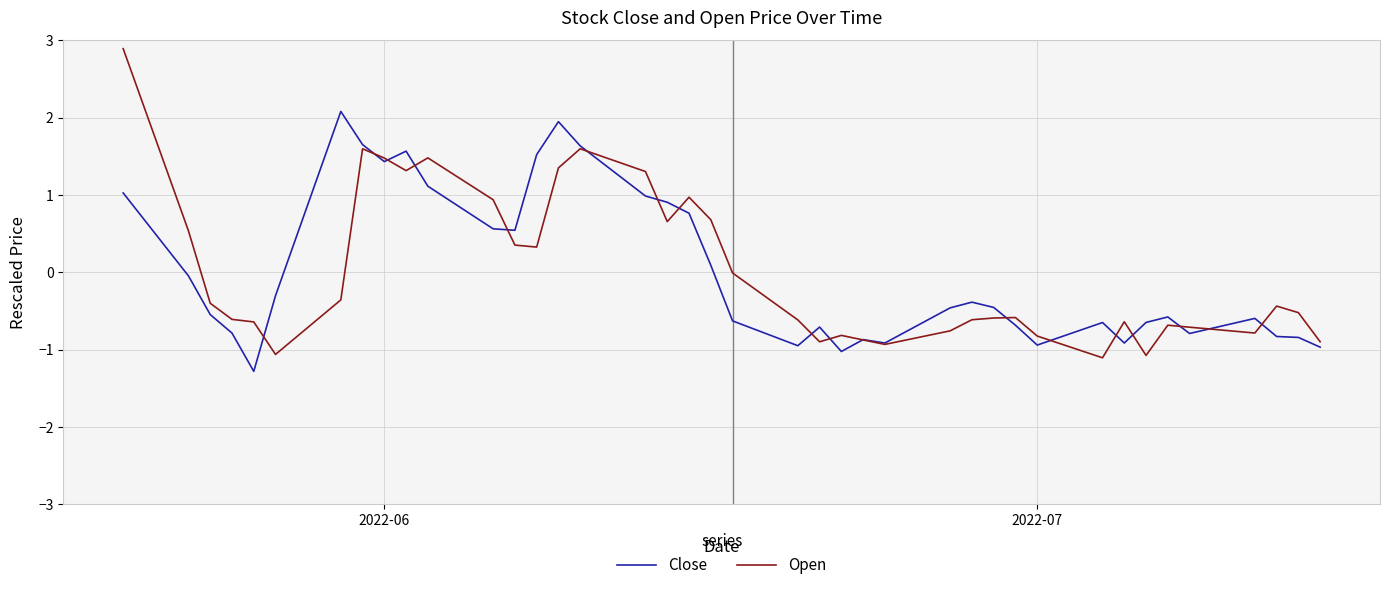

Which series has the widest spread of values?

Open